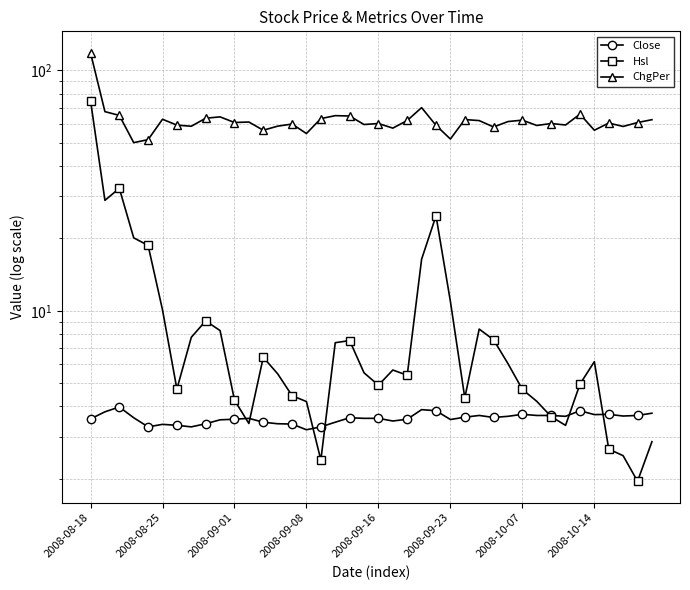

Reading left to right, transcribe all the data shown in this chart.

Close: 3.6	3.8	4.0	3.6	3.3	3.4	3.3	3.3	3.4	3.5	3.5	3.6	3.4	3.4	3.4	3.2	3.3	3.4	3.6	3.6	3.6	3.5	3.5	3.9	3.8	3.5	3.6	3.7	3.6	3.6	3.7	3.7	3.7	3.6	3.8	3.7	3.7	3.6	3.7	3.8
Hsl: 74.8	28.8	32.3	20.1	18.7	10.1	4.7	7.8	9.1	8.3	4.3	3.4	6.4	5.5	4.4	4.2	2.4	7.4	7.5	5.5	4.9	5.7	5.4	16.4	24.8	10.9	4.3	8.4	7.6	6.0	4.7	4.2	3.6	3.3	5.0	6.1	2.7	2.5	2.0	2.9
ChgPer: 118.4	67.3	65.0	50.0	51.5	62.6	59.2	58.6	63.2	64.1	60.7	61.0	56.4	58.6	59.8	54.6	63.0	64.8	64.6	59.5	60.1	57.5	61.9	70.0	59.0	51.8	62.4	61.8	58.1	61.2	62.1	59.0	60.1	59.3	65.7	56.4	60.4	58.4	60.7	62.3